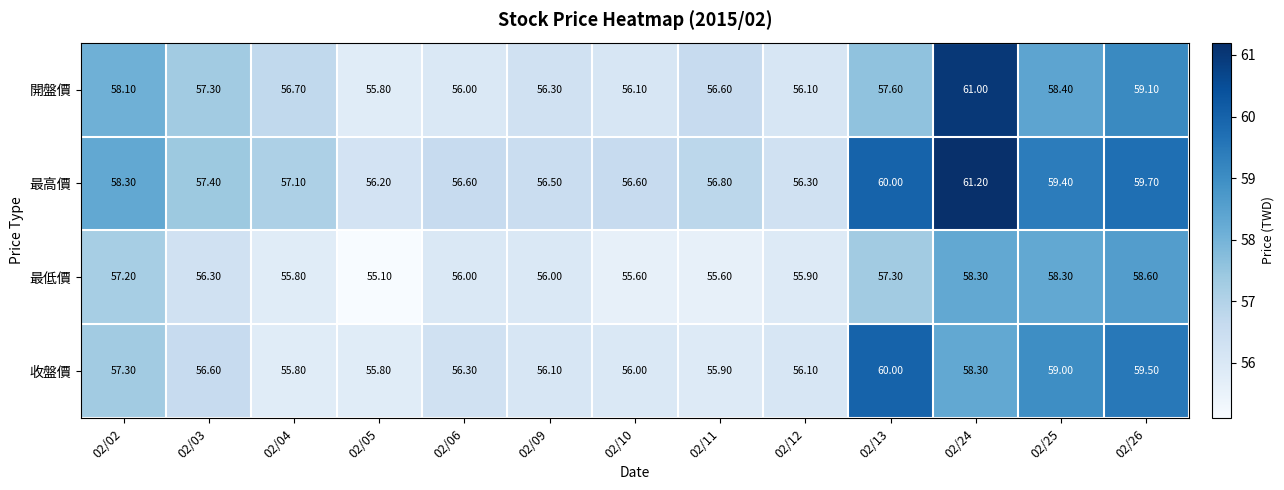

At which category is the sum across all series the highest?

02/24